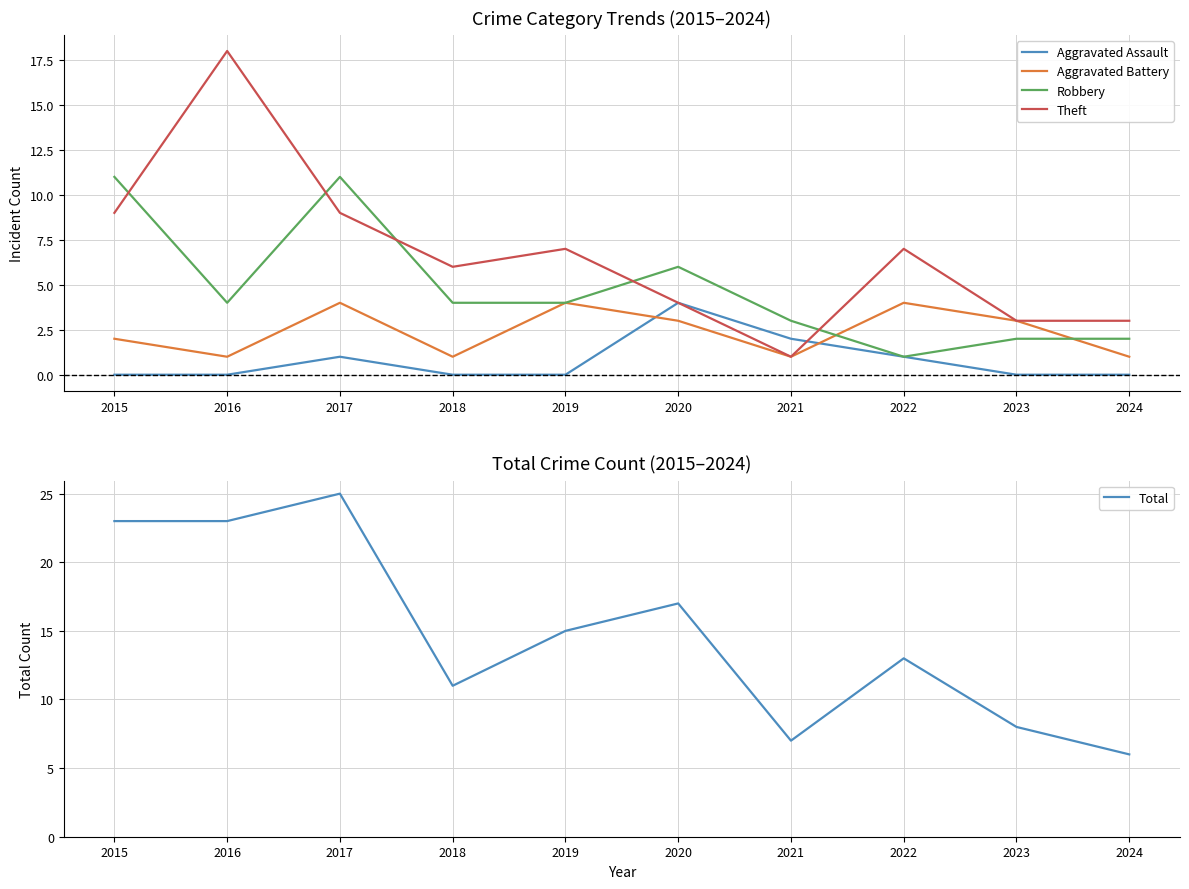

In Aggravated Battery, how many points are lower than both neighbors (excluding endpoints)?

3